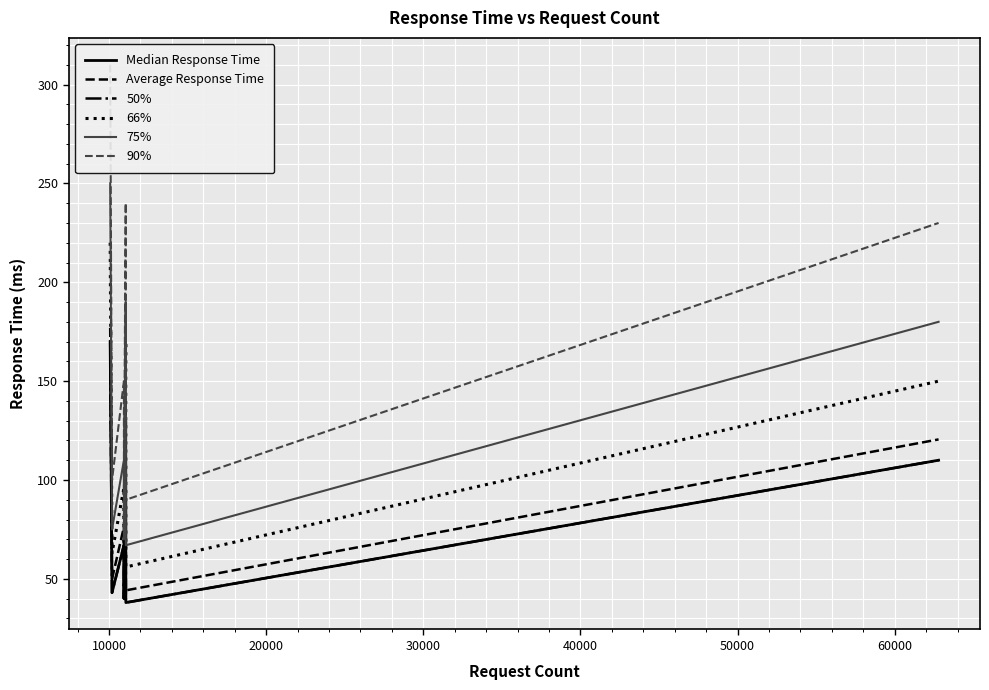

What is the average value of the Median Response Time series?

85.4